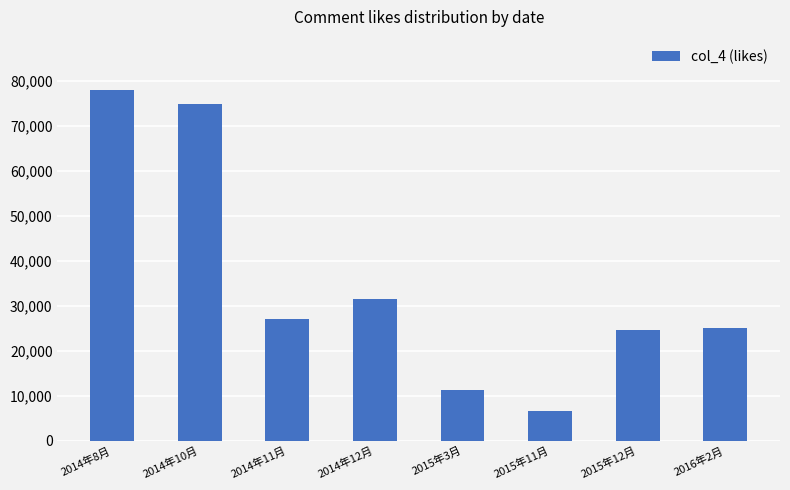

Reading right to left, what are all the values shown in this chart?

2016年2月=25009	2015年12月=24639	2015年11月=6689	2015年3月=11166	2014年12月=31542	2014年11月=26951	2014年10月=74800	2014年8月=78066